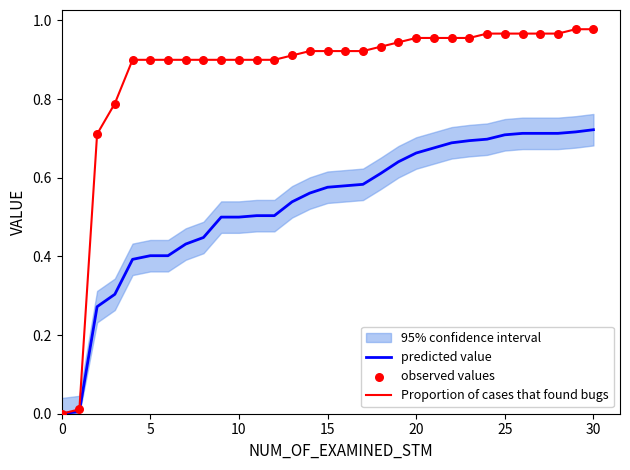

Which series contains the highest Y value?

Proportion of cases that found bugs